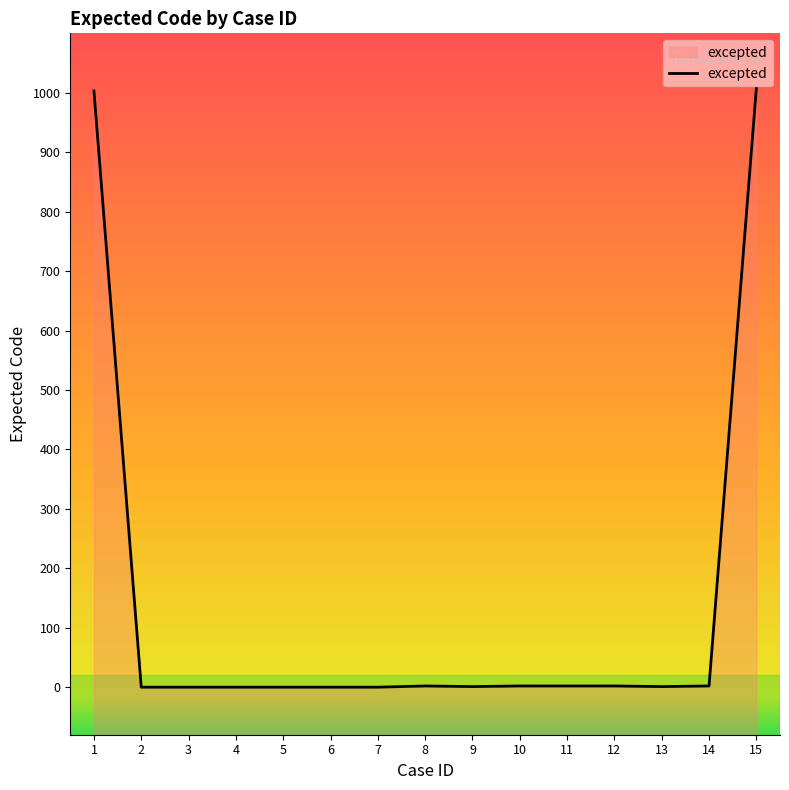

How many values are below 1?

6